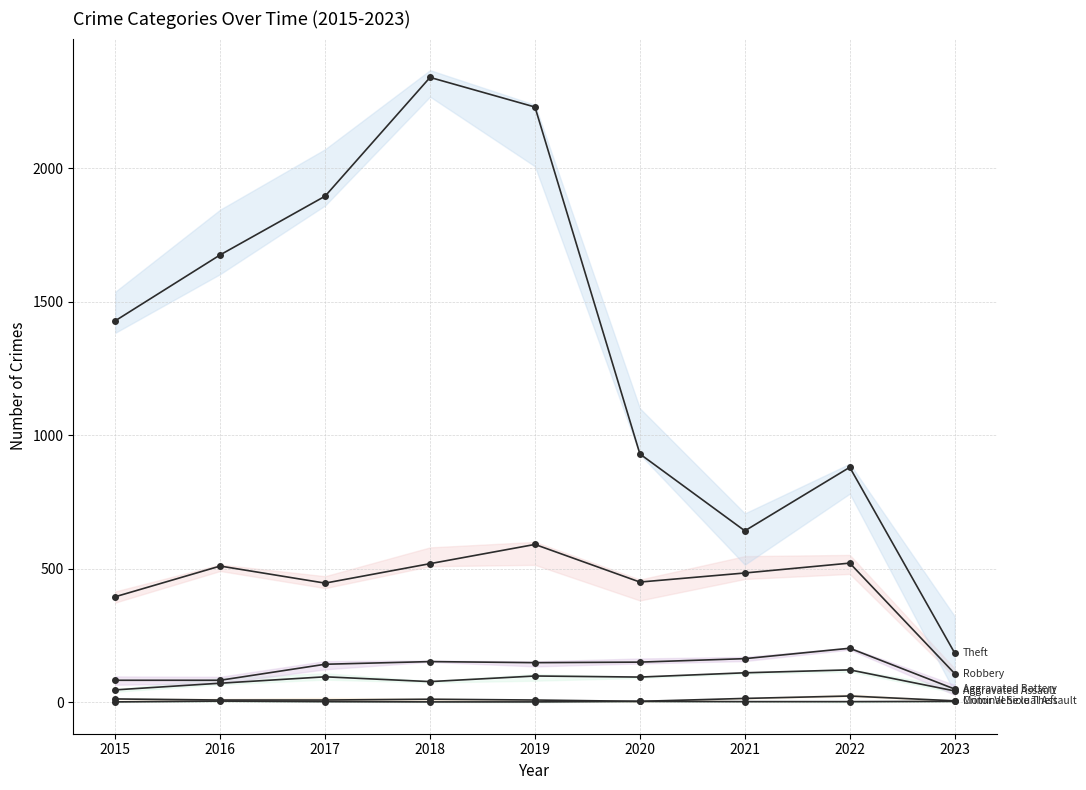

Which series has the largest total across all categories?

Theft